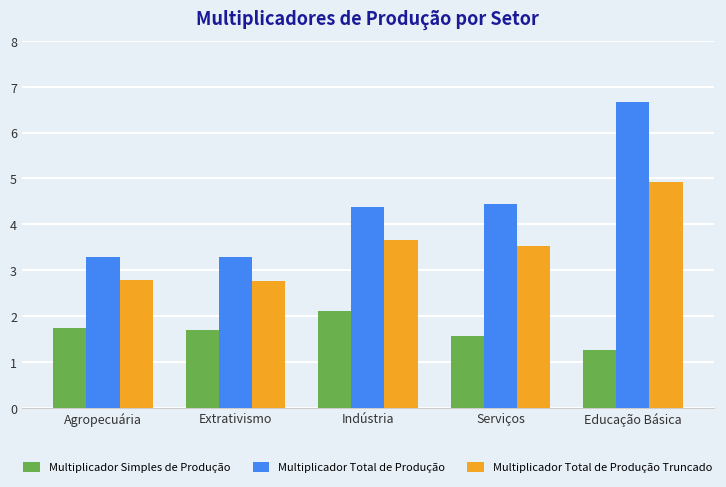

Reading left to right, extract all data points from this chart.

Multiplicador Simples de Produção: 1.7	1.7	2.1	1.6	1.3
Multiplicador Total de Produção: 3.3	3.3	4.4	4.5	6.7
Multiplicador Total de Produção Truncado: 2.8	2.8	3.7	3.5	4.9